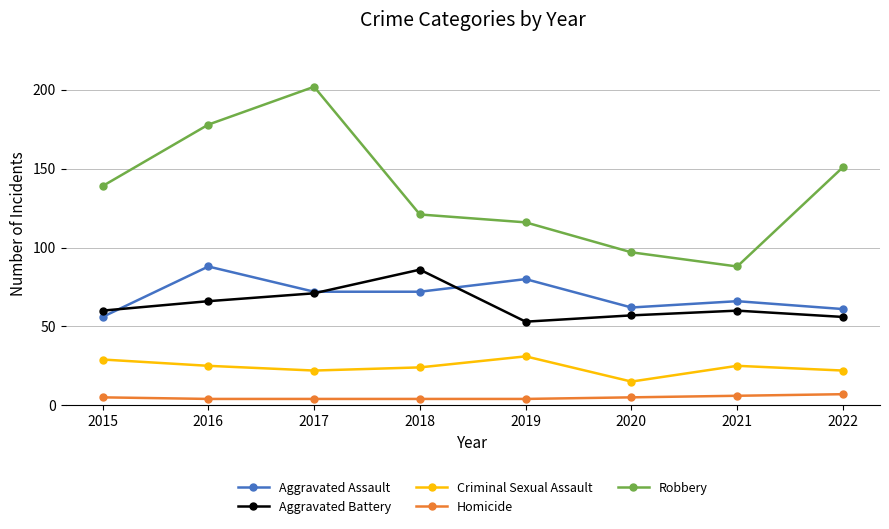

What is the maximum value for Robbery?

202